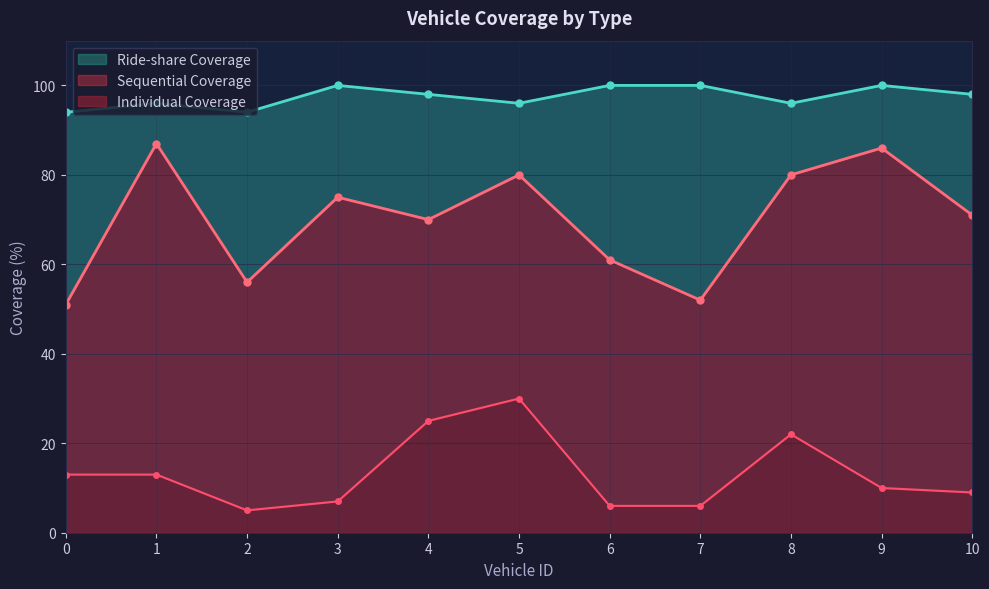

Reading left to right, extract all data points from this chart.

Sequential Coverage: 0=51	1=87	2=56	3=75	4=70	5=80	6=61	7=52	8=80	9=86	10=71
Ride-share Coverage: 0=94	1=96	2=94	3=100	4=98	5=96	6=100	7=100	8=96	9=100	10=98
Individual Coverage: 0=13	1=13	2=5	3=7	4=25	5=30	6=6	7=6	8=22	9=10	10=9